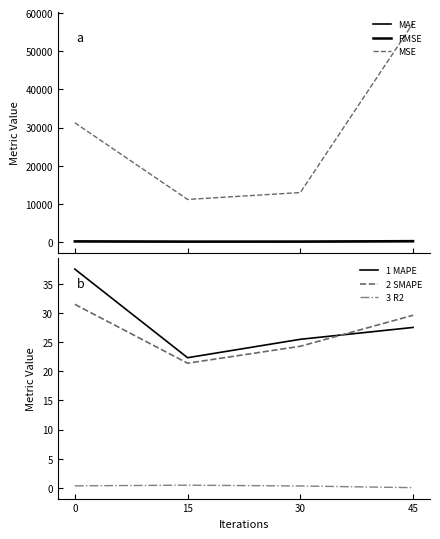

The 2 SMAPE series shows 7.4 at 15. True or false?

False